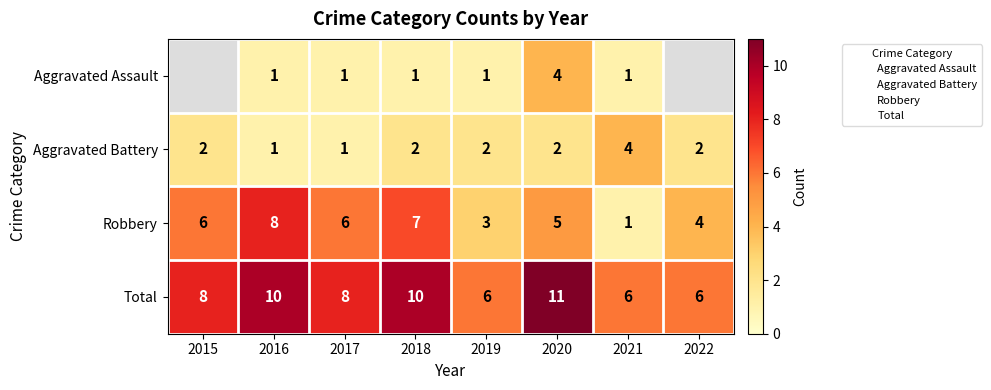

What is the difference between the highest and lowest values at 2020?

9.0